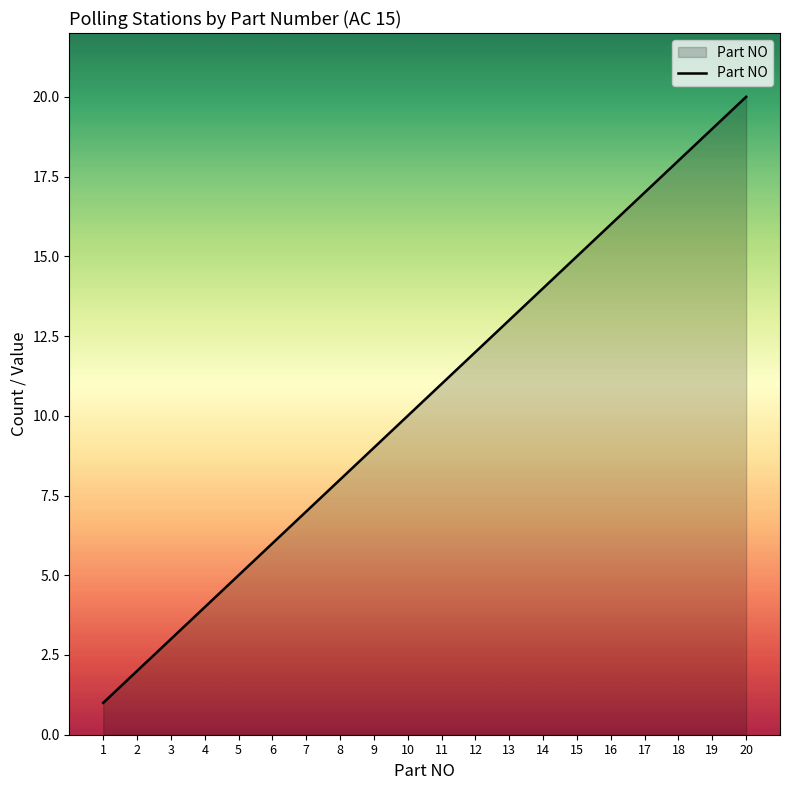

The chart shows a value of 1 at 2. True or false?

False